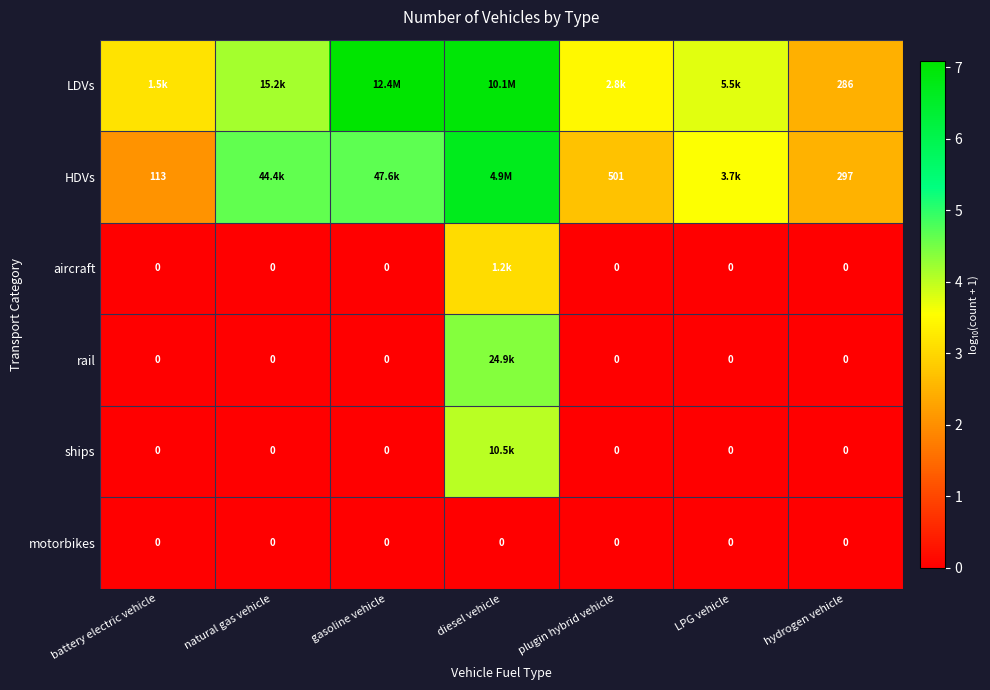

What is the total value across all series at natural gas vehicle?

8.8